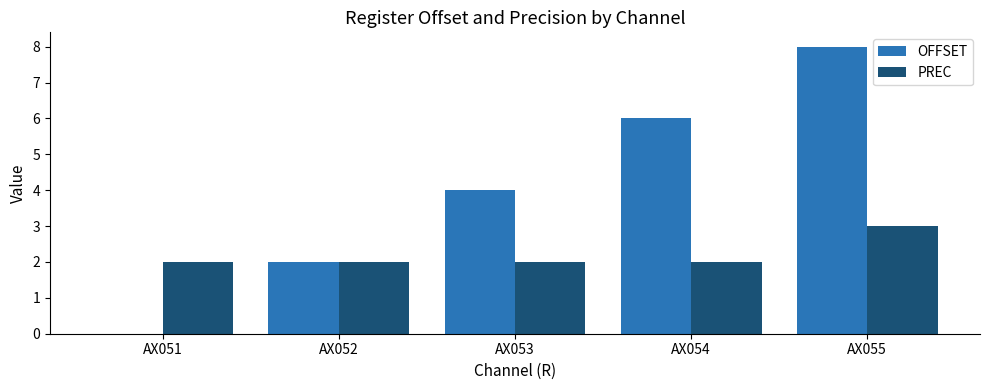

Is it true that OFFSET equals 7 at AX053?

False